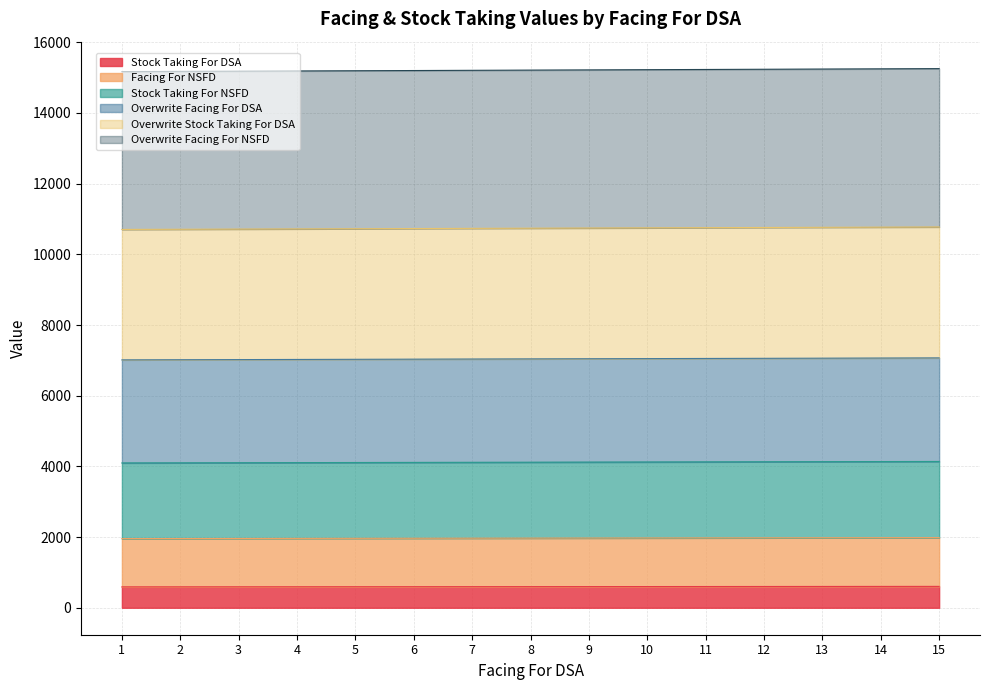

Which series has the largest total across all categories?

Overwrite Facing For NSFD